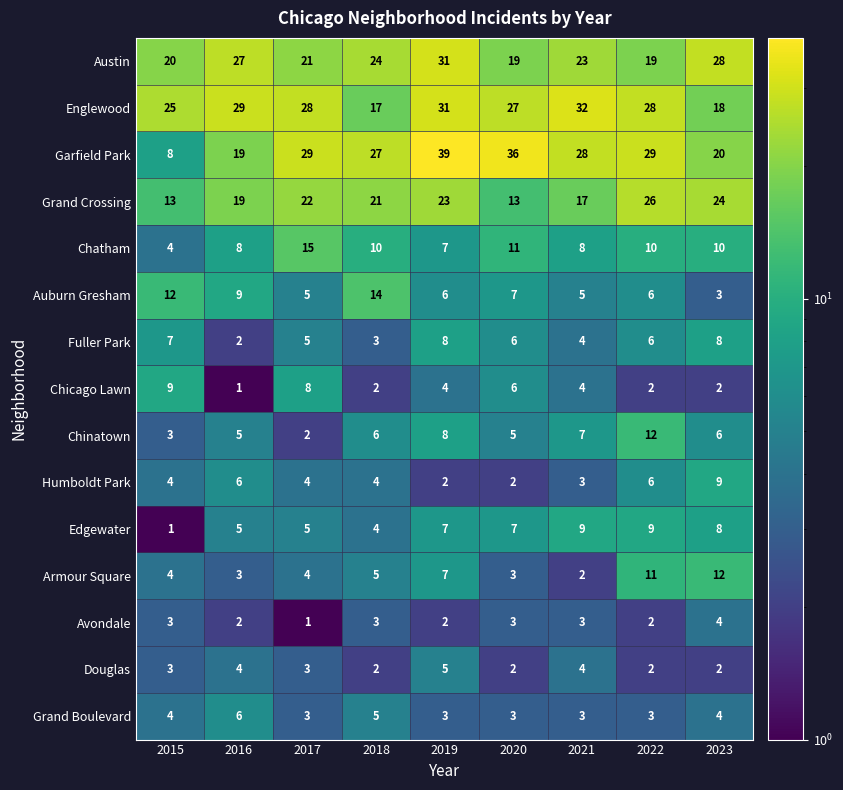

What is the average value of the Chicago Lawn series?

4